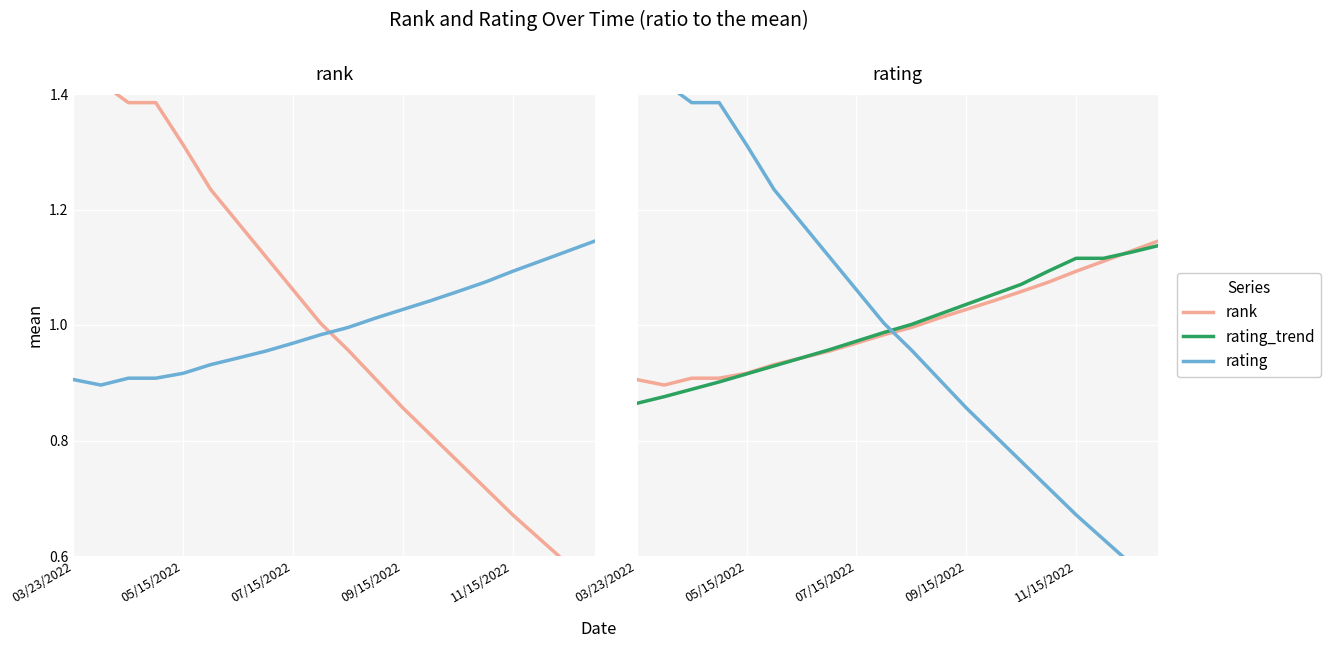

At which category is the sum across all series the highest?

03/23/2022